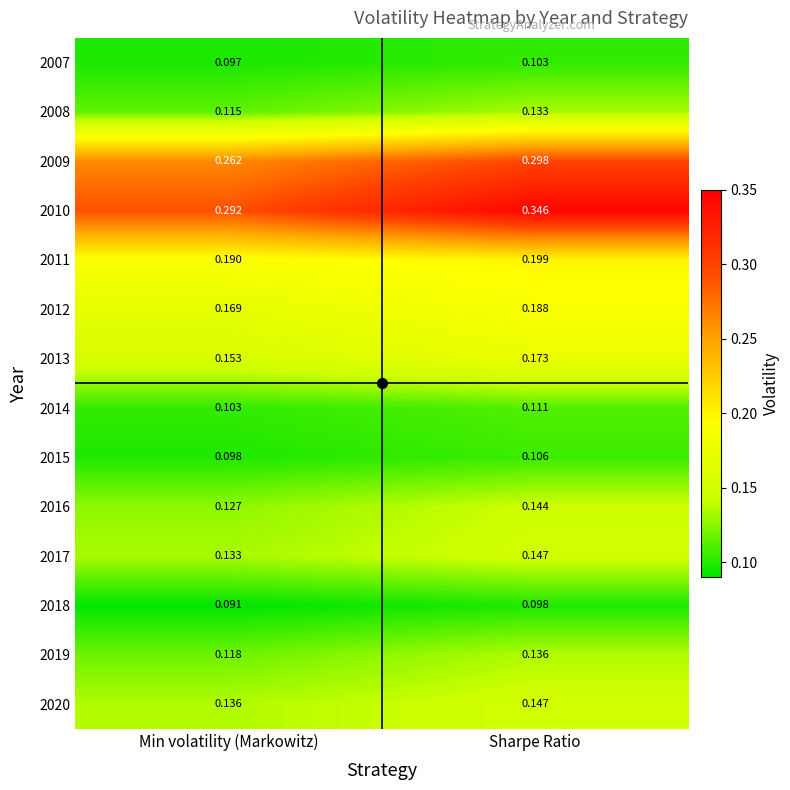

At which label is 2010 closest to 0?

Min volatility (Markowitz)